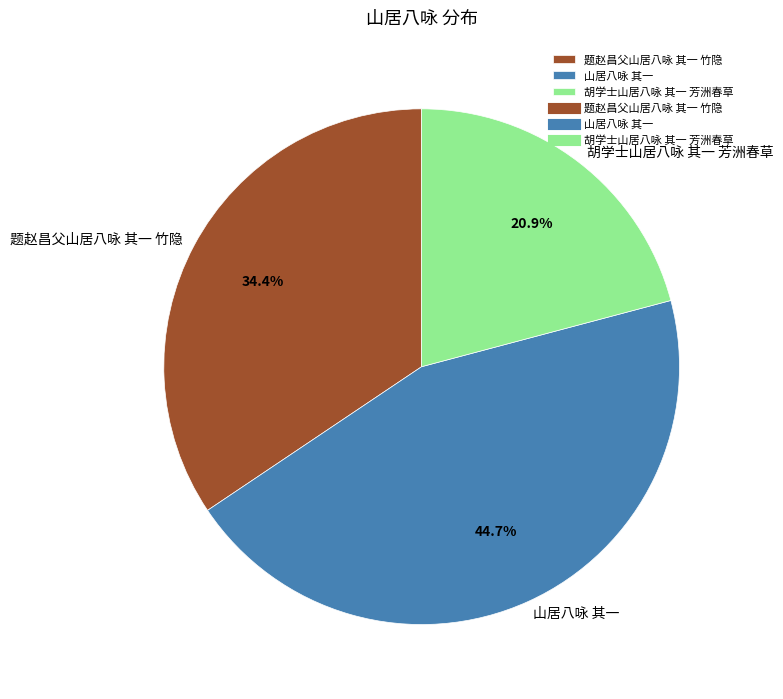

What percentage is the 题赵昌父山居八咏 其一 竹隐 slice, to the nearest percent?

34%